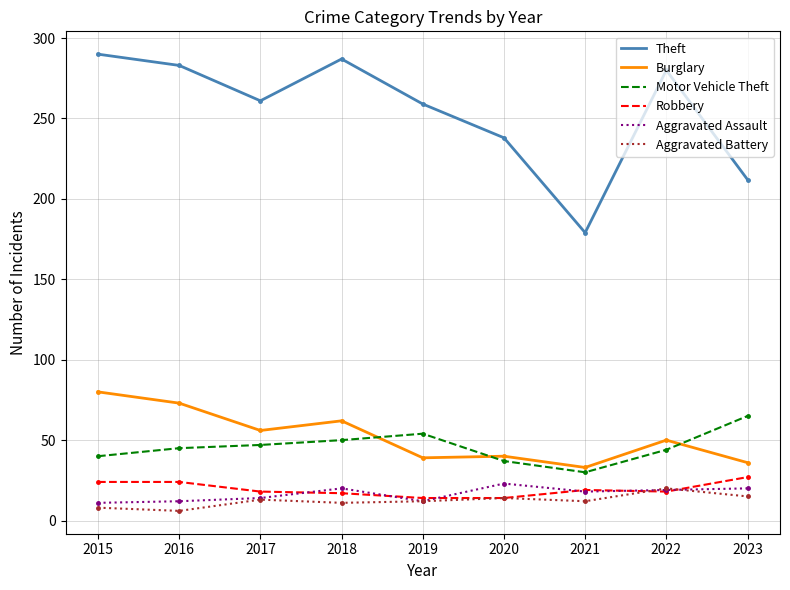

At which label does Motor Vehicle Theft reach its peak?

2023